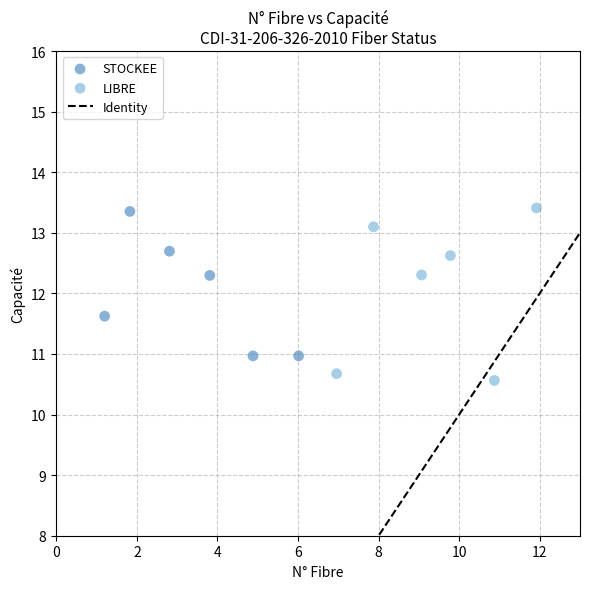

Which series contains the lowest Y value?

LIBRE